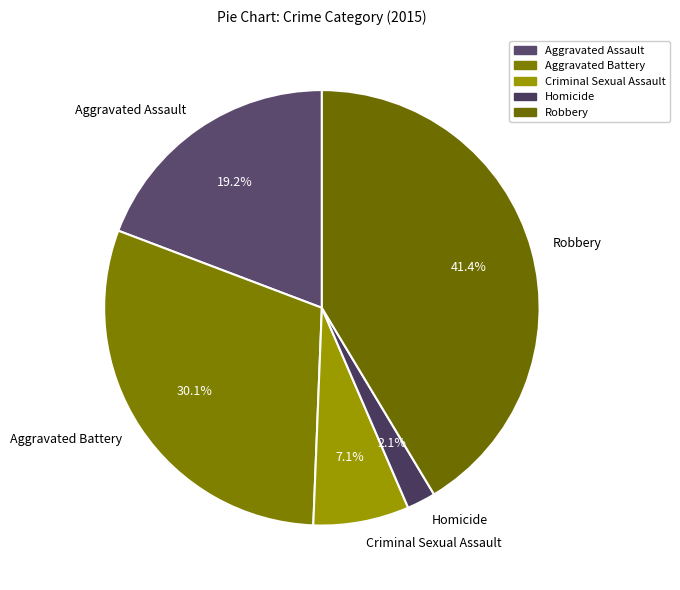

What percentage do Criminal Sexual Assault and Robbery together represent?

48.5%